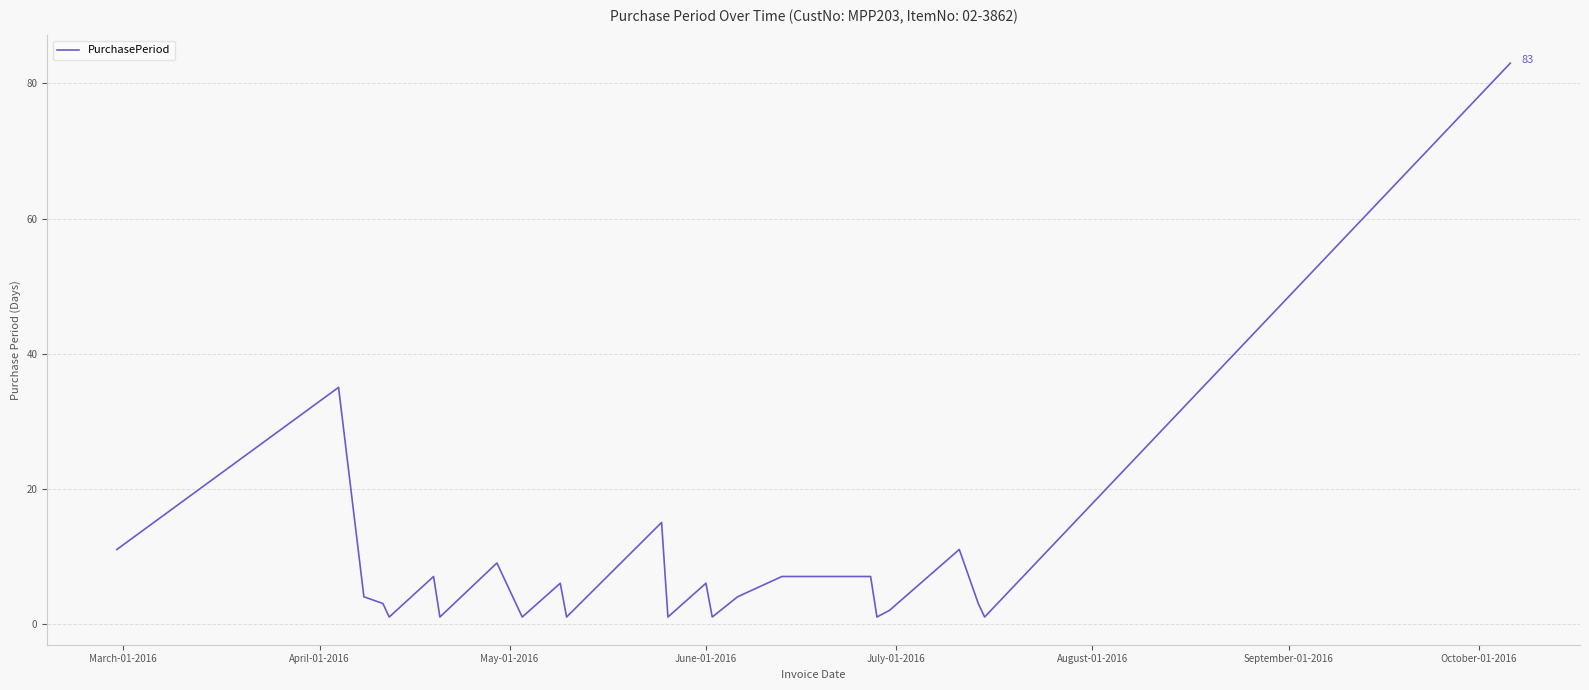

What is the difference between the maximum and minimum values?

82